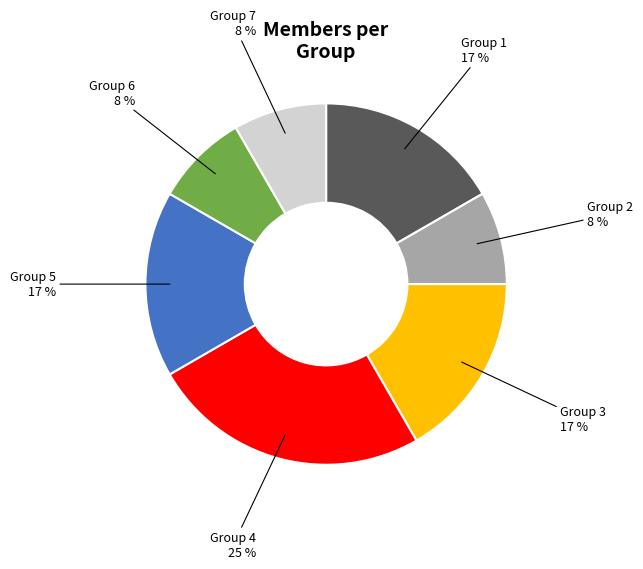

Is Group 3 the majority of the pie?

No